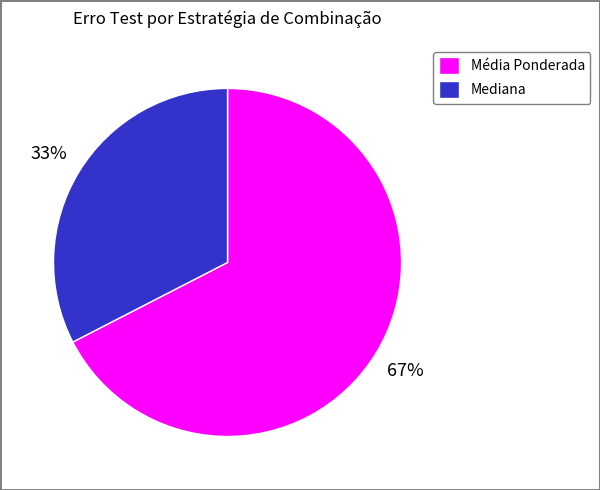

Between Média Ponderada and Mediana, which is larger?

Média Ponderada